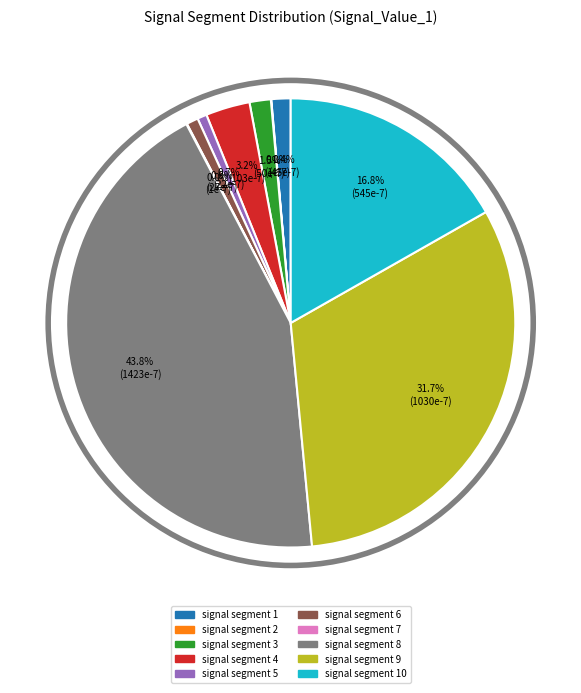

To the nearest percent, what is the average slice percentage?

10%